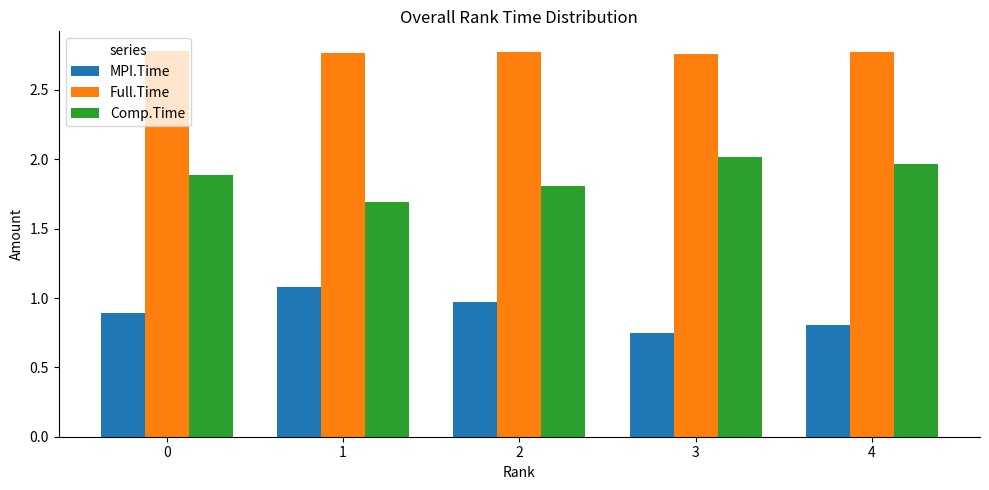

Rank the categories by Comp.Time value from lowest to highest.

1, 2, 0, 4, 3